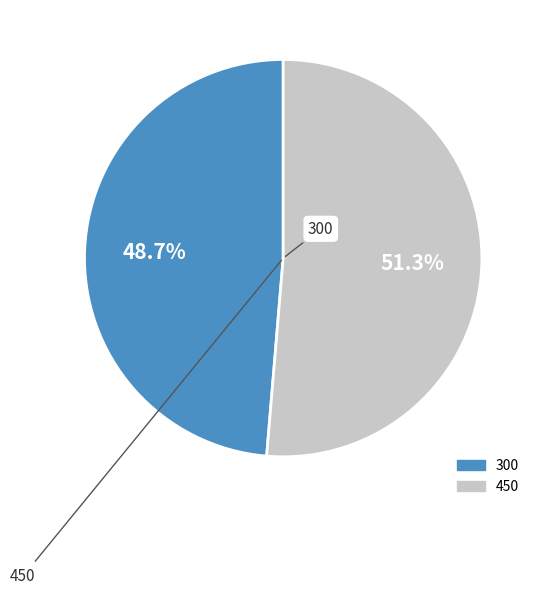

To the nearest percent, what is the difference between the 450 and 300 slice percentages?

3%